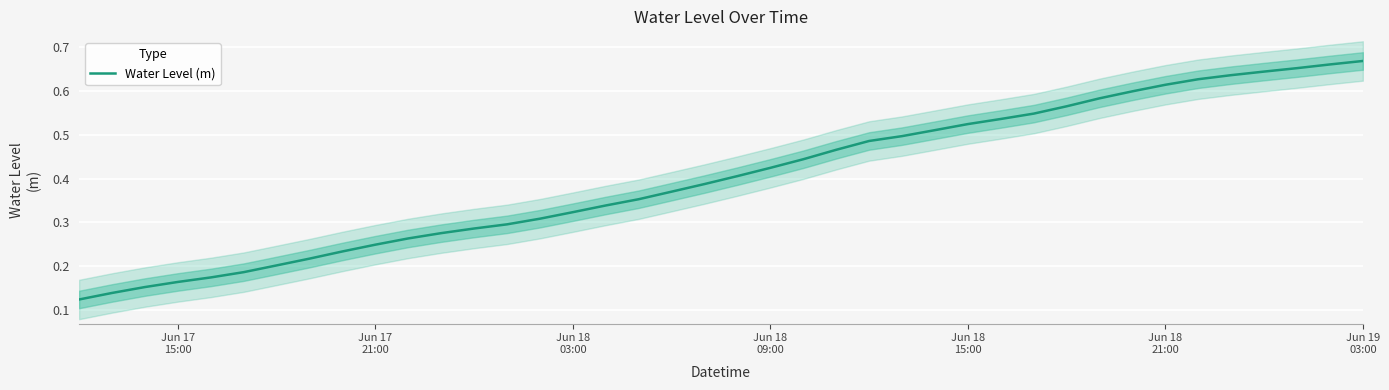

Reading right to left, transcribe all the data shown in this chart.

0.7	0.7	0.7	0.6	0.6	0.6	0.6	0.6	0.6	0.6	0.5	0.5	0.5	0.5	0.5	0.5	0.5	0.4	0.4	0.4	0.4	0.4	0.4	0.3	0.3	0.3	0.3	0.3	0.3	0.3	0.2	0.2	0.2	0.2	0.2	0.2	0.2	0.2	0.1	0.1